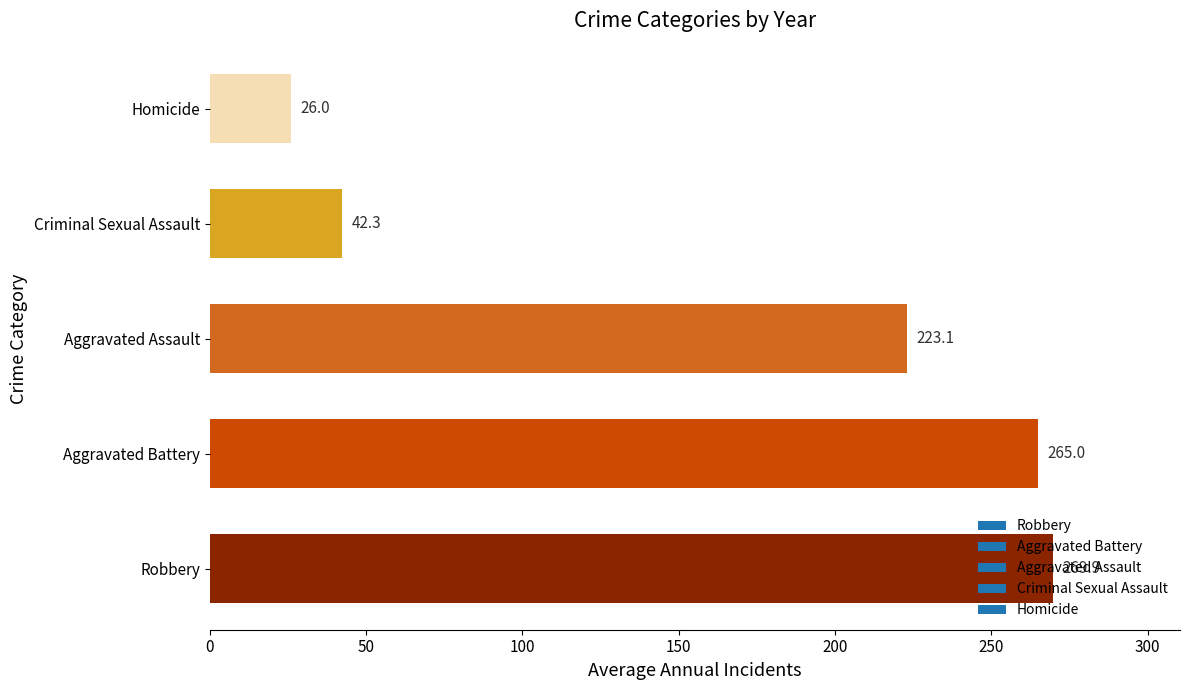

Approximately how many times larger is the value at Robbery compared to Aggravated Battery?

1.0